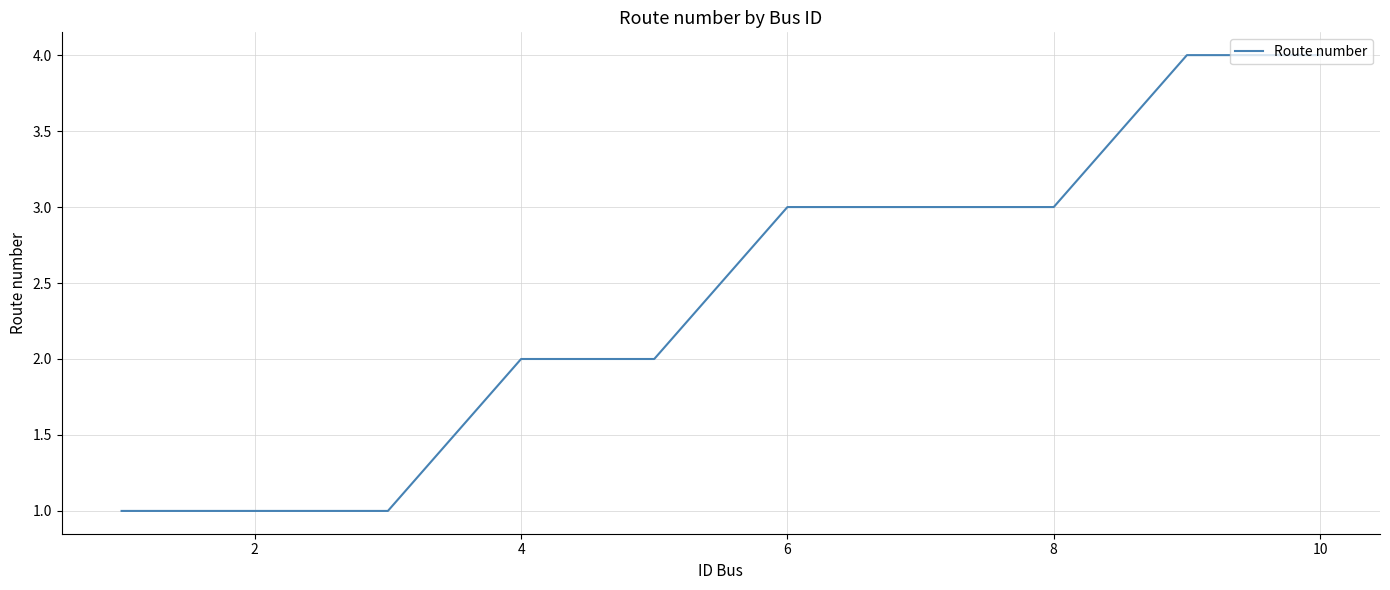

What is the difference between the maximum and minimum values?

3